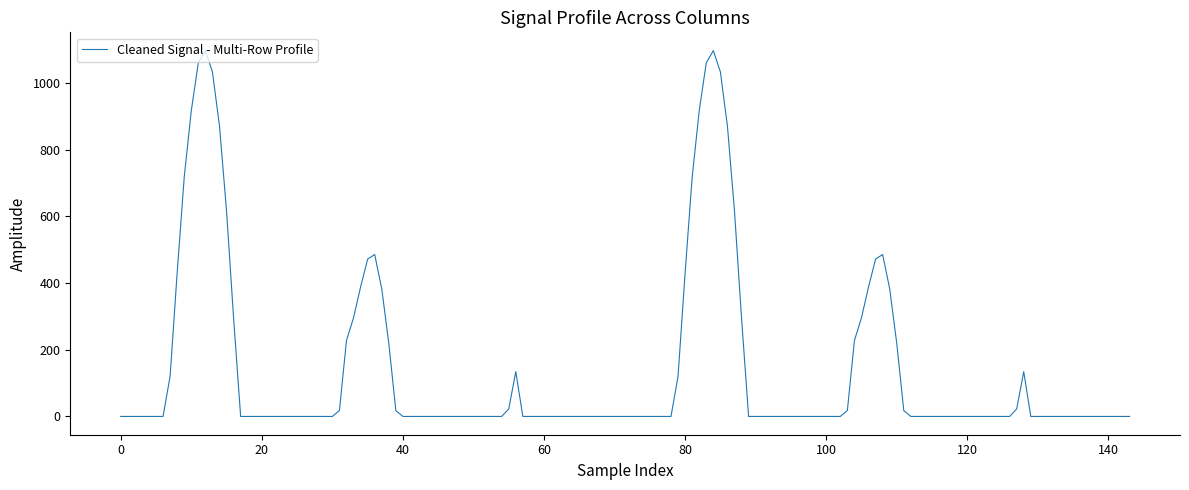

What is the difference between the maximum and minimum values?

1096.7